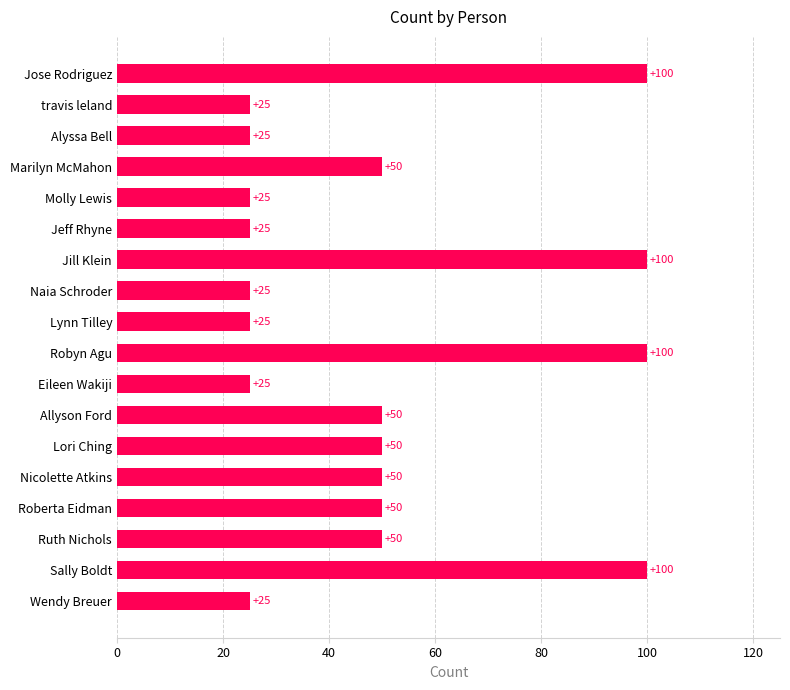

Are the bars horizontal?

Yes